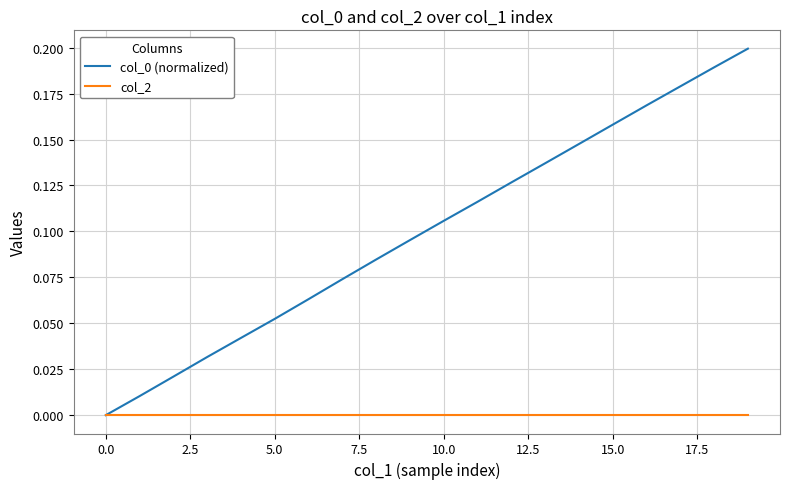

How many lines are shown in the chart?

2